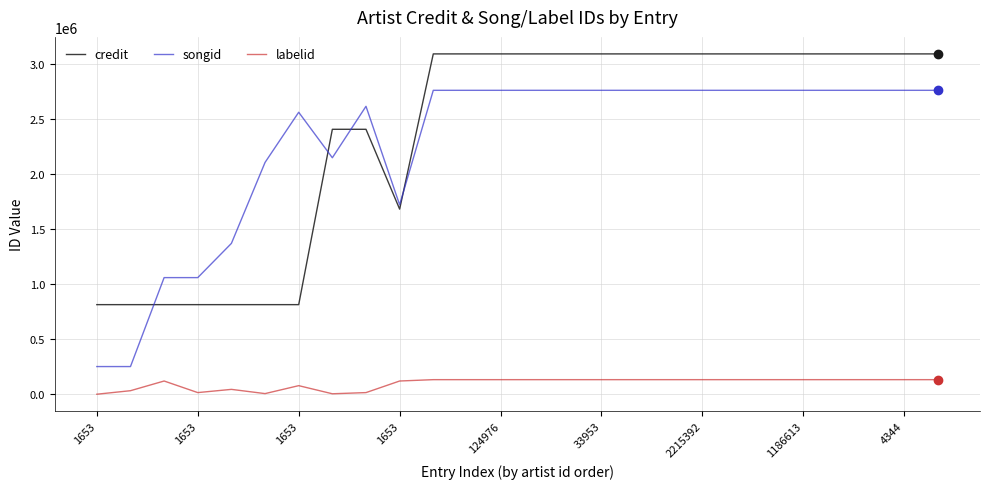

Which series has the largest range (max minus min)?

songid